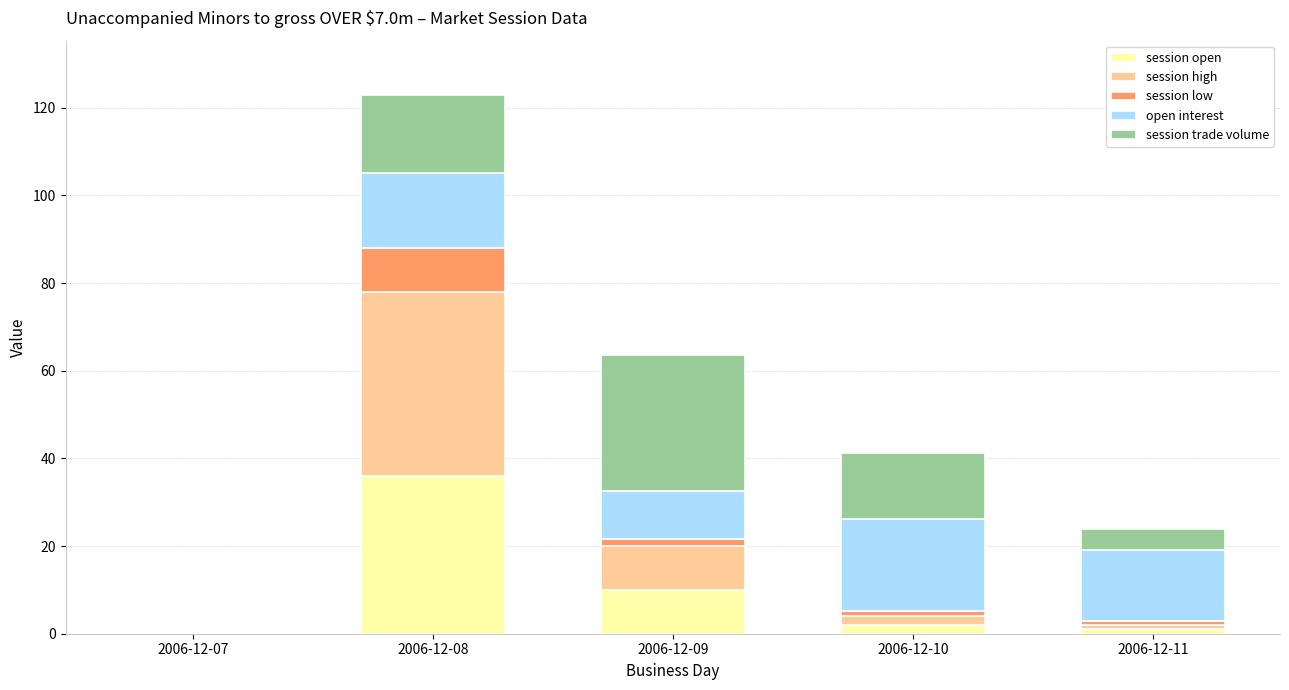

The session open series shows 36.0 at 2006-12-08. True or false?

True